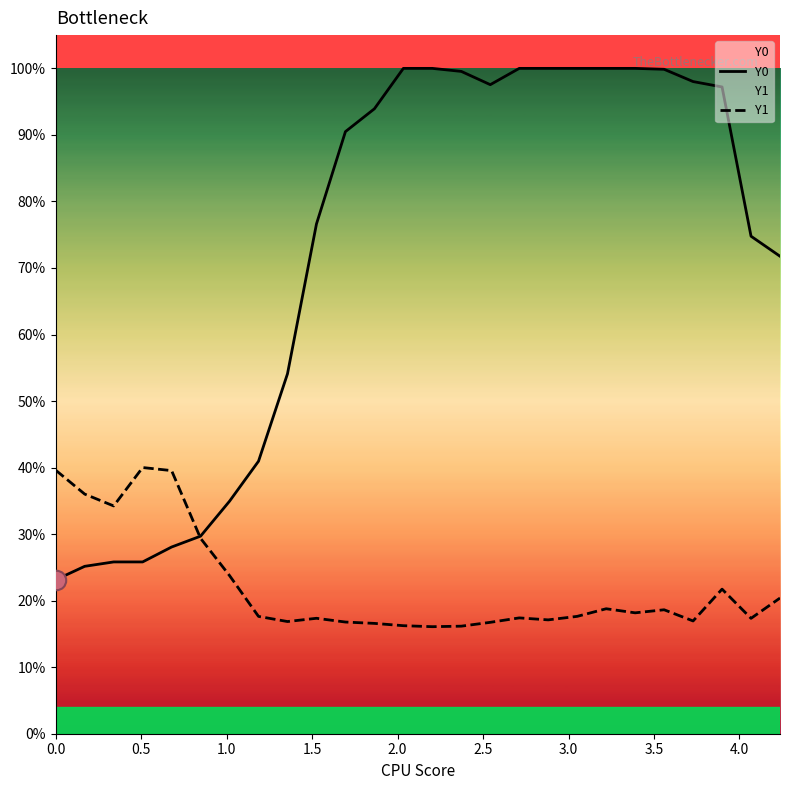

Which series has the widest spread of values?

Y0